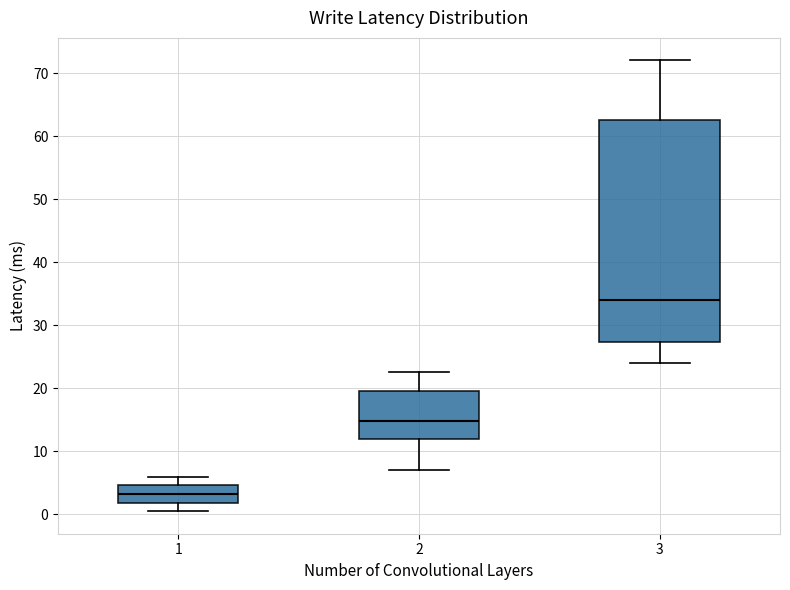

Which box is the tallest, from its lower edge to its upper edge?

3